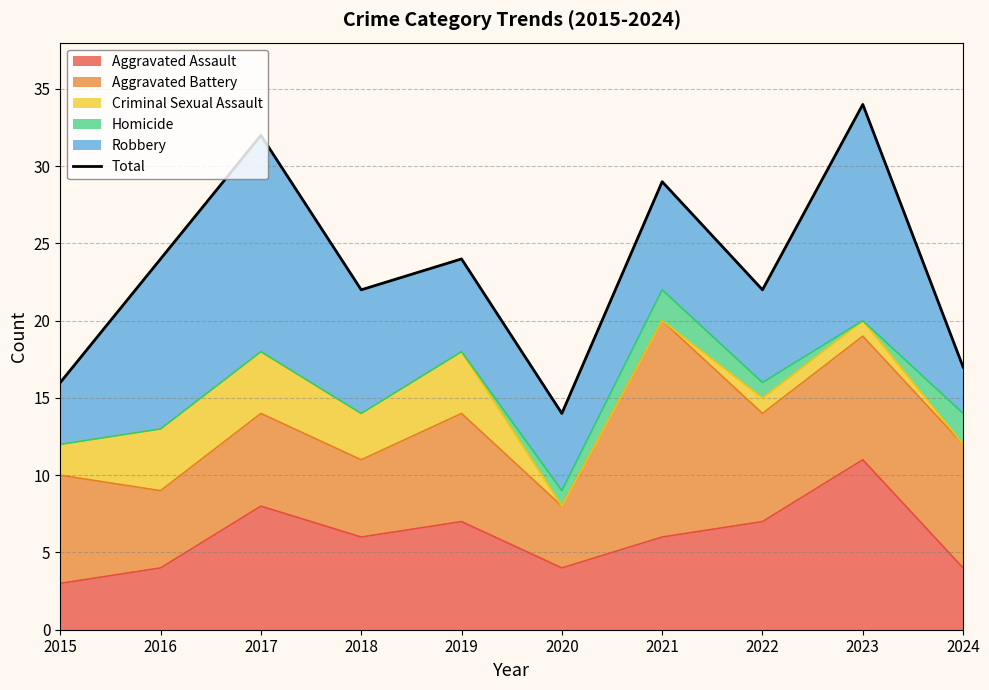

Which label corresponds to the smallest value in the chart?

2020